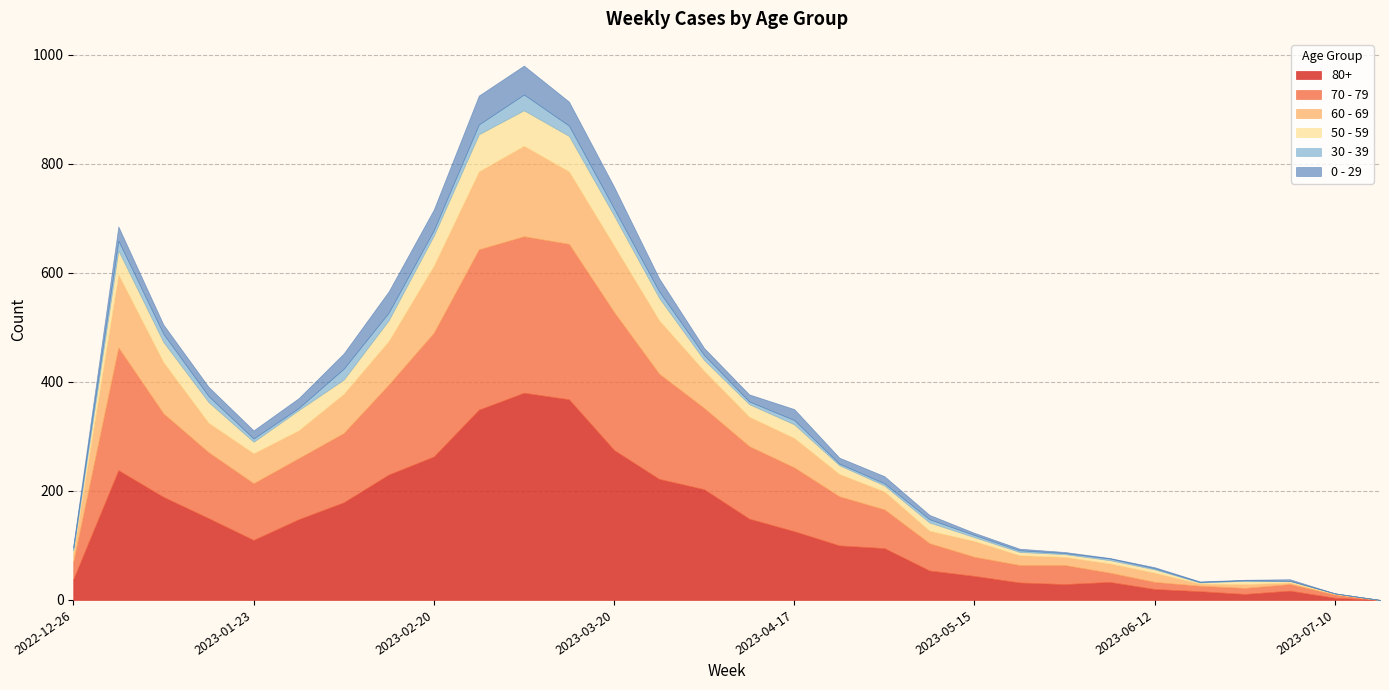

What is the difference between the second highest and second lowest values in the 30 - 39 series?

20